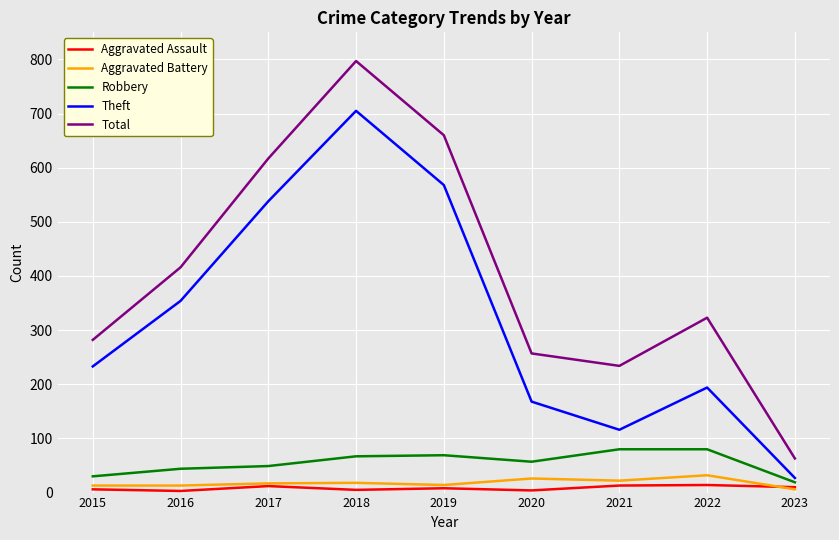

How many interior local valleys does the Theft series have?

1